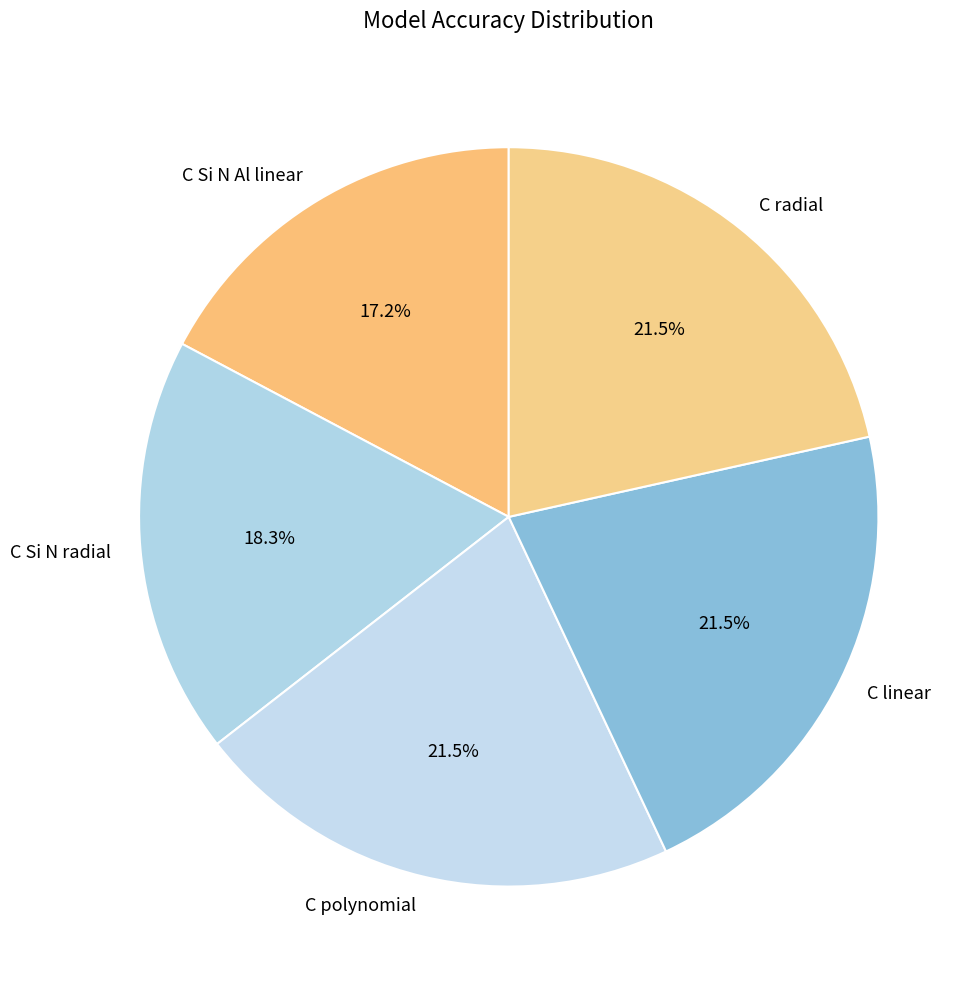

Does C Si N Al linear represent more than half of the total?

No